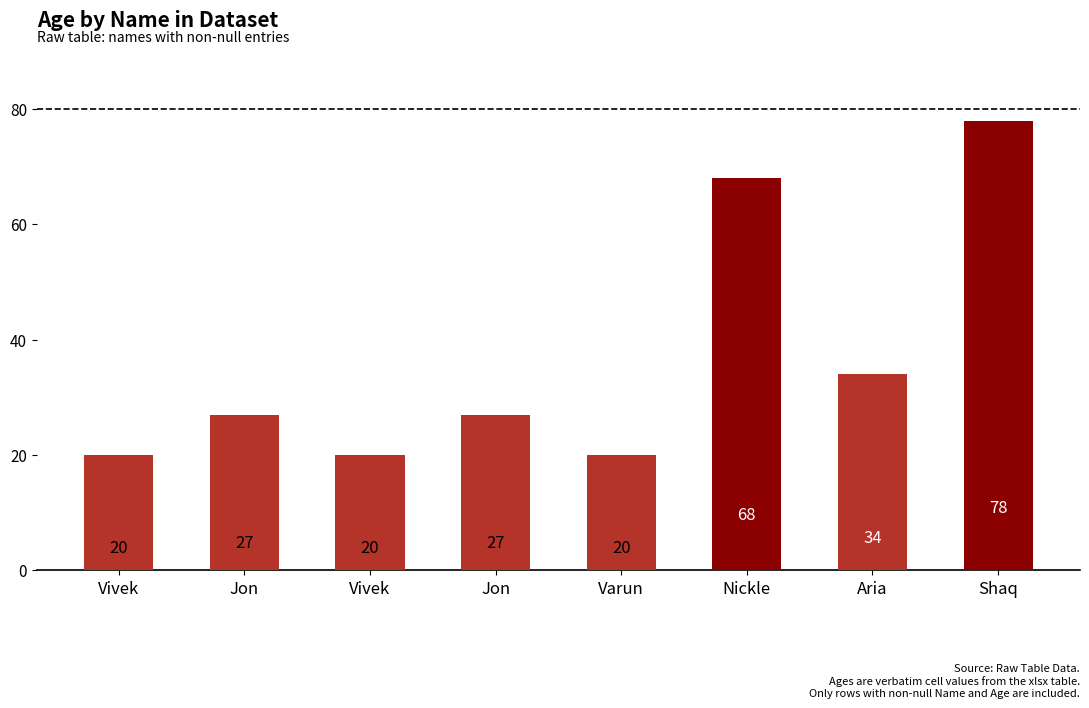

List the labels in order of value, largest first.

Shaq, Nickle, Aria, Jon, Jon, Vivek, Vivek, Varun